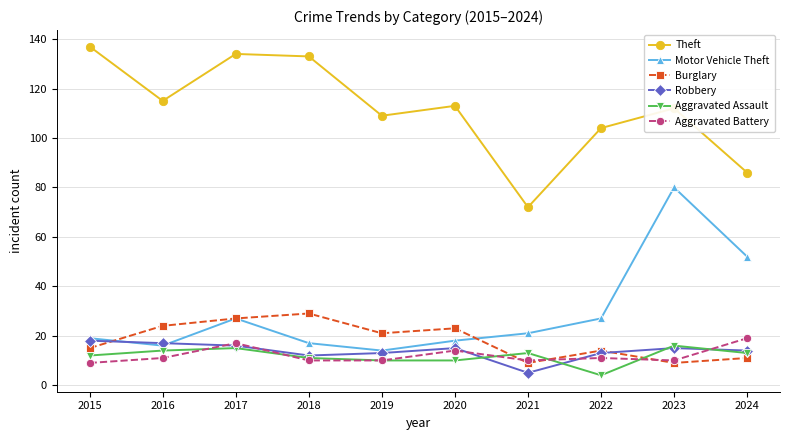

At which label does Aggravated Assault reach its minimum?

2022